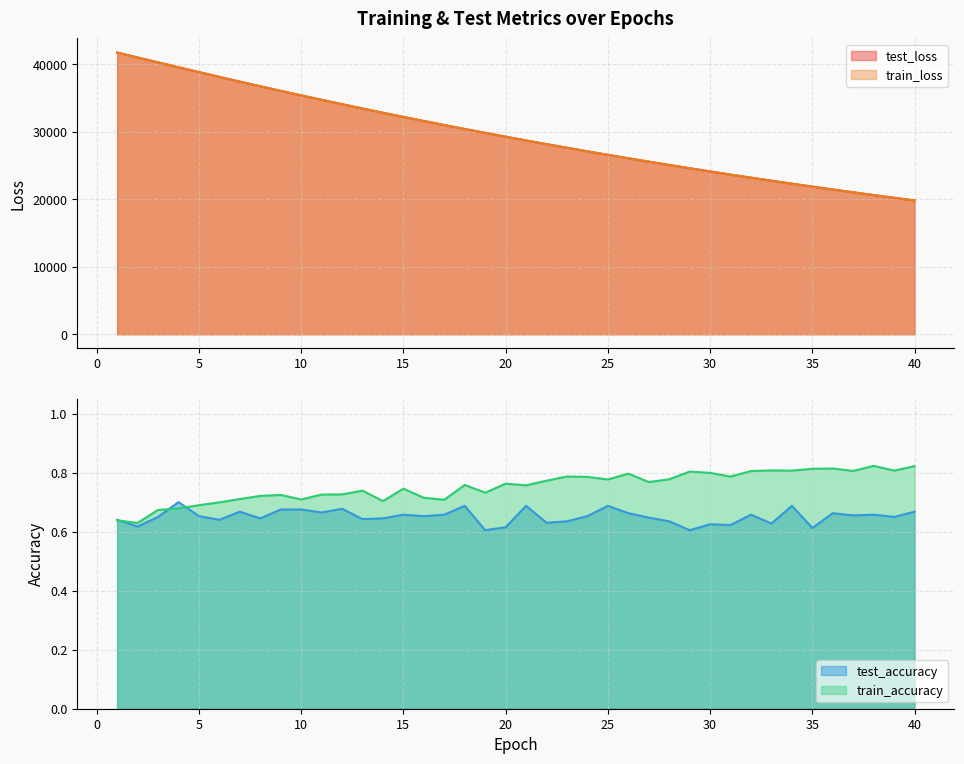

Read the train_accuracy value at 19.

0.7